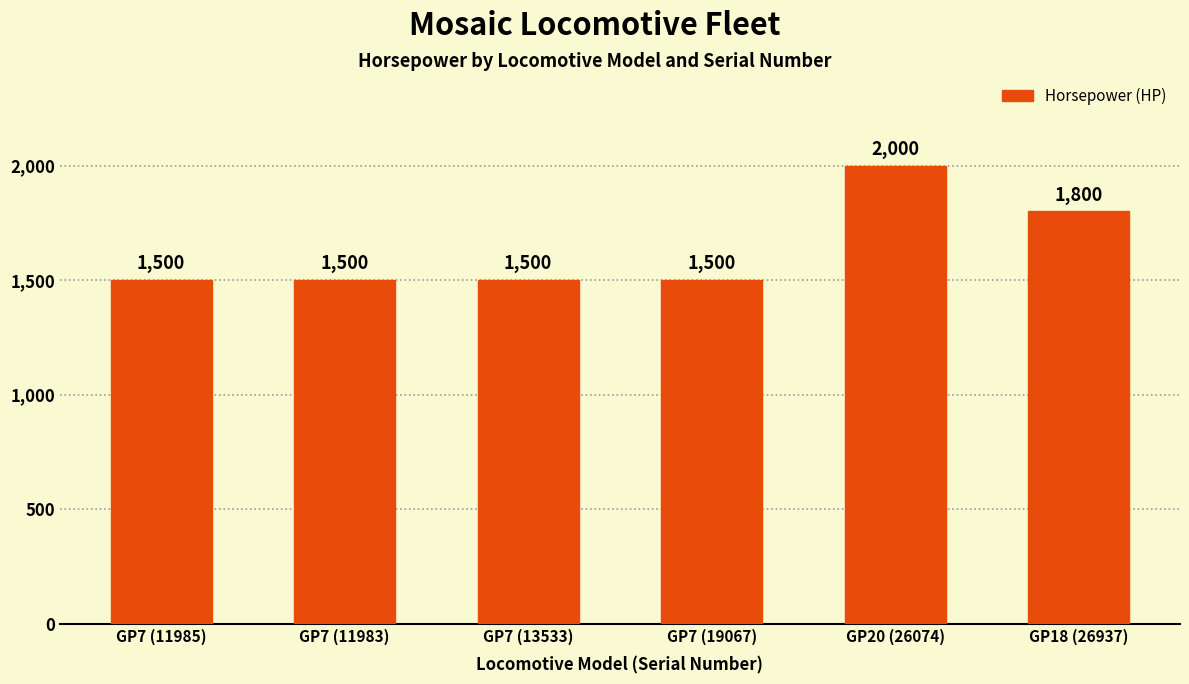

At which category does the chart reach its peak across all series?

GP20 (26074)